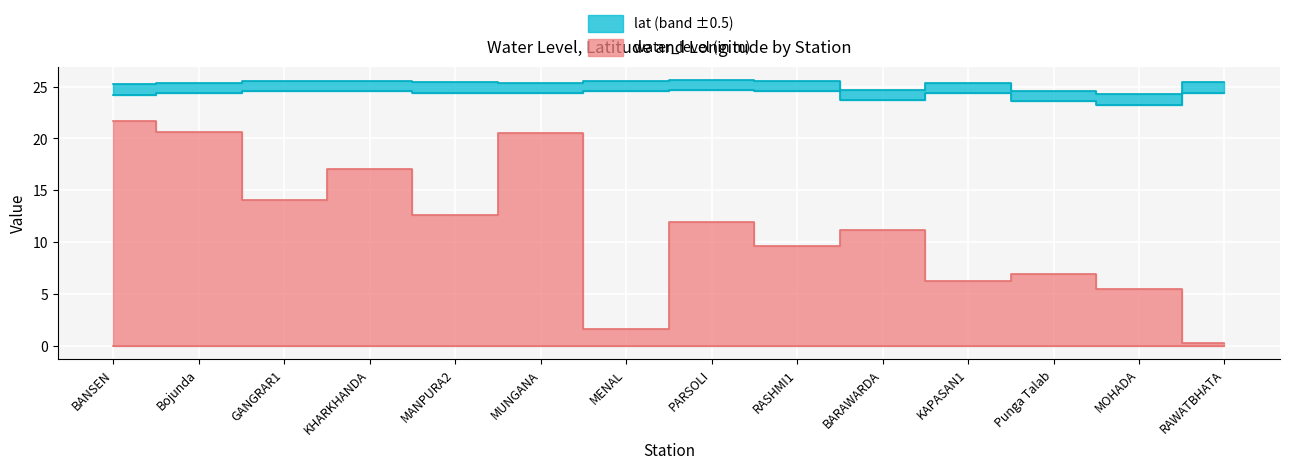

List the labels in order of lat value, smallest first.

MOHADA, Punga Talab, BARAWARDA, BANSEN, Bojunda, KAPASAN1, MUNGANA, MANPURA2, RAWATBHATA, KHARKHANDA, GANGRAR1, RASHMI1, MENAL, PARSOLI